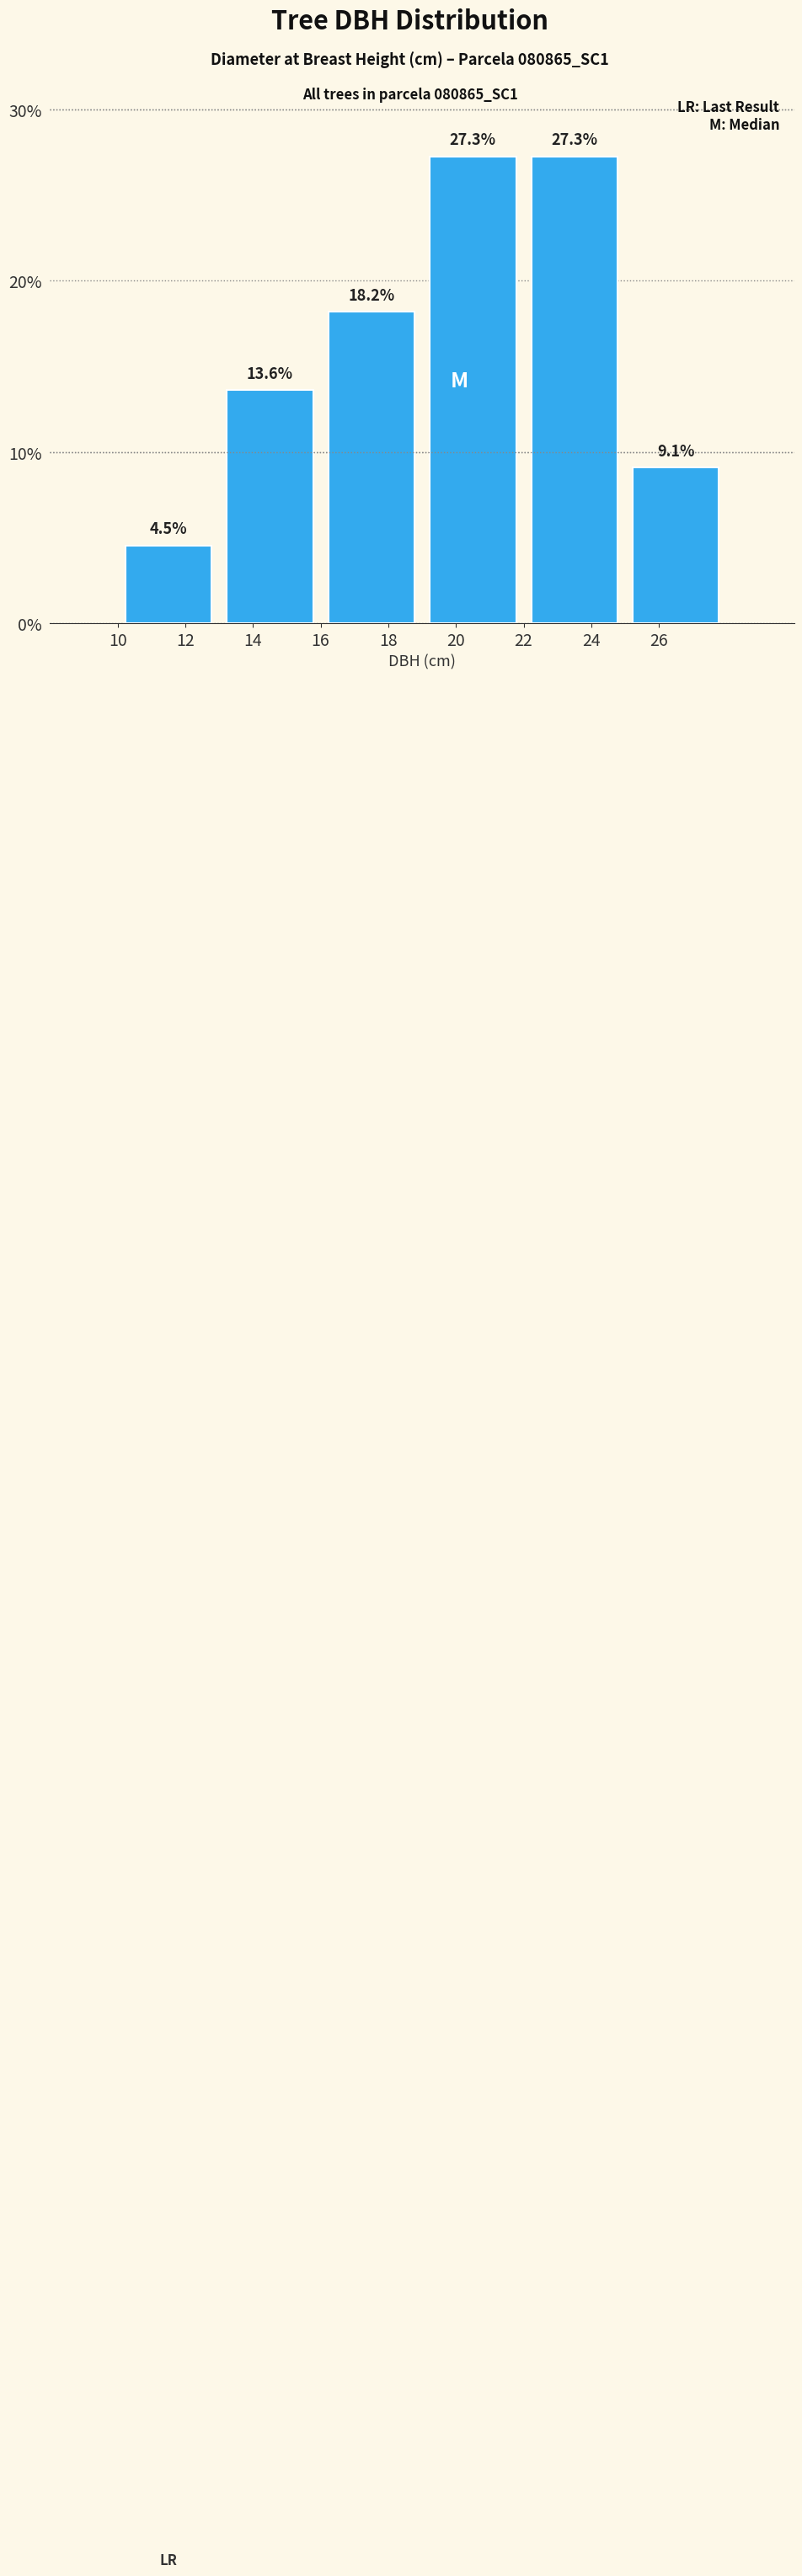

Reading left to right, transcribe this chart: for each bar, give the range it covers on the x-axis and its height.

10 to 13: 4.5
13 to 16: 13.6
16 to 19: 18.2
19 to 22: 27.3
22 to 25: 27.3
25 to 28: 9.1